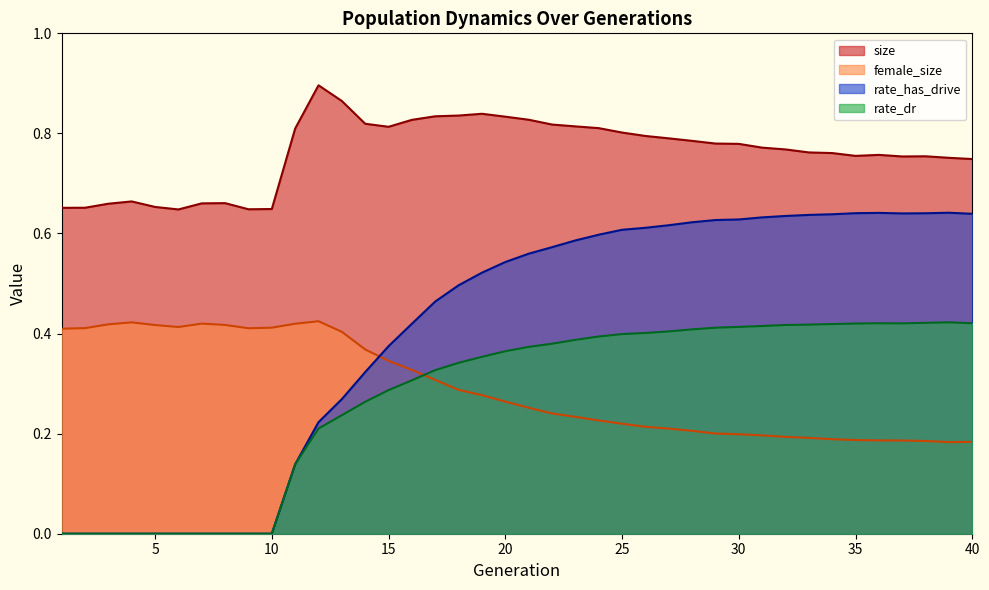

Is the value of size at 34 greater than the value of rate_dr at 25?

Yes